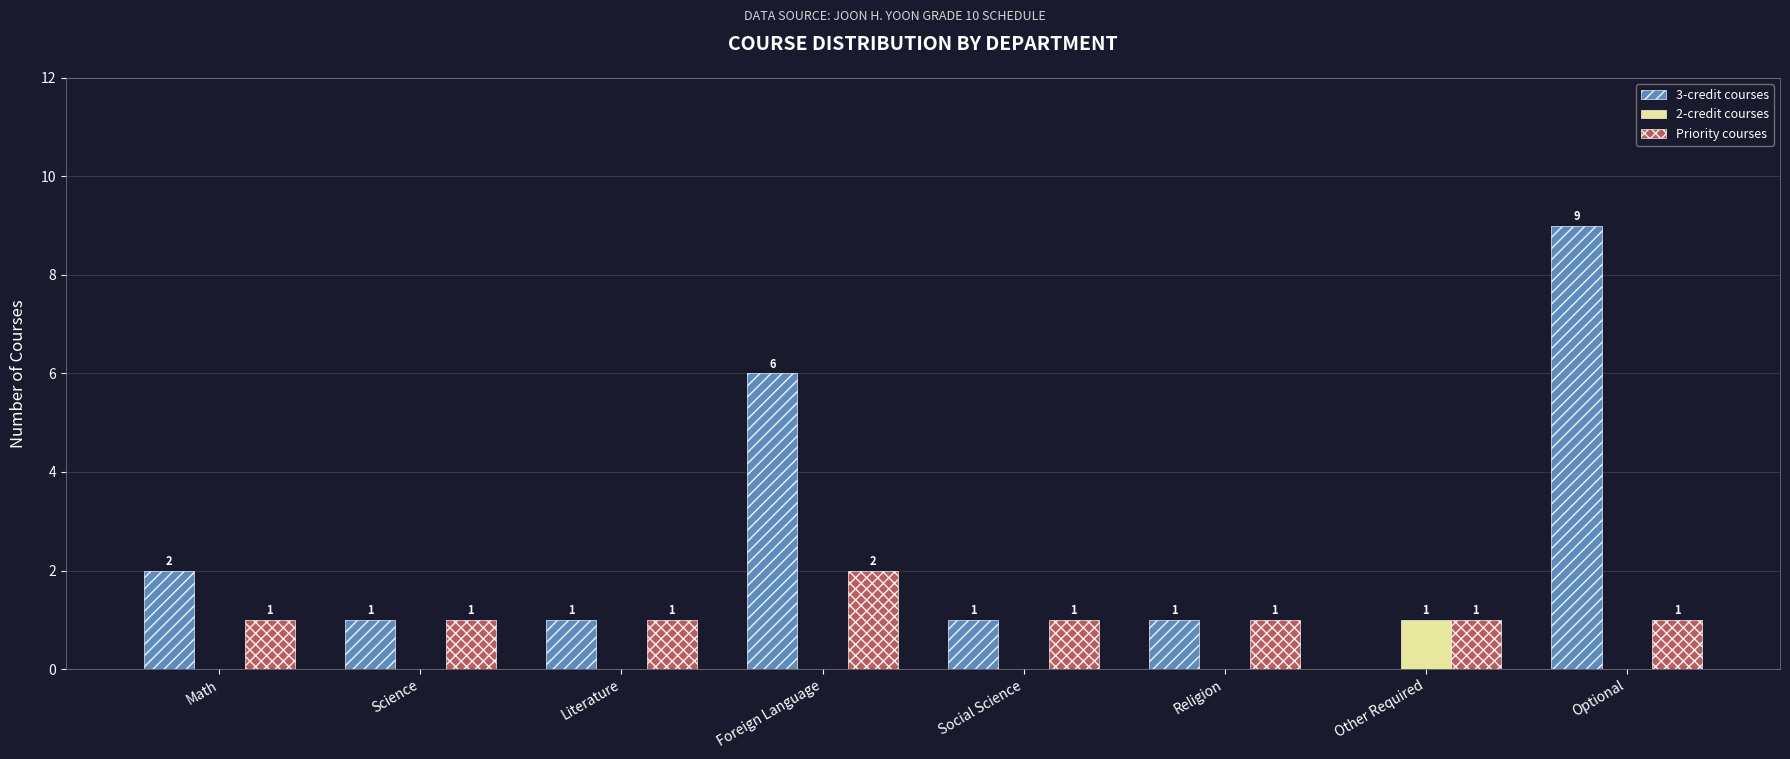

At which label does 2-credit courses reach its peak?

Other Required